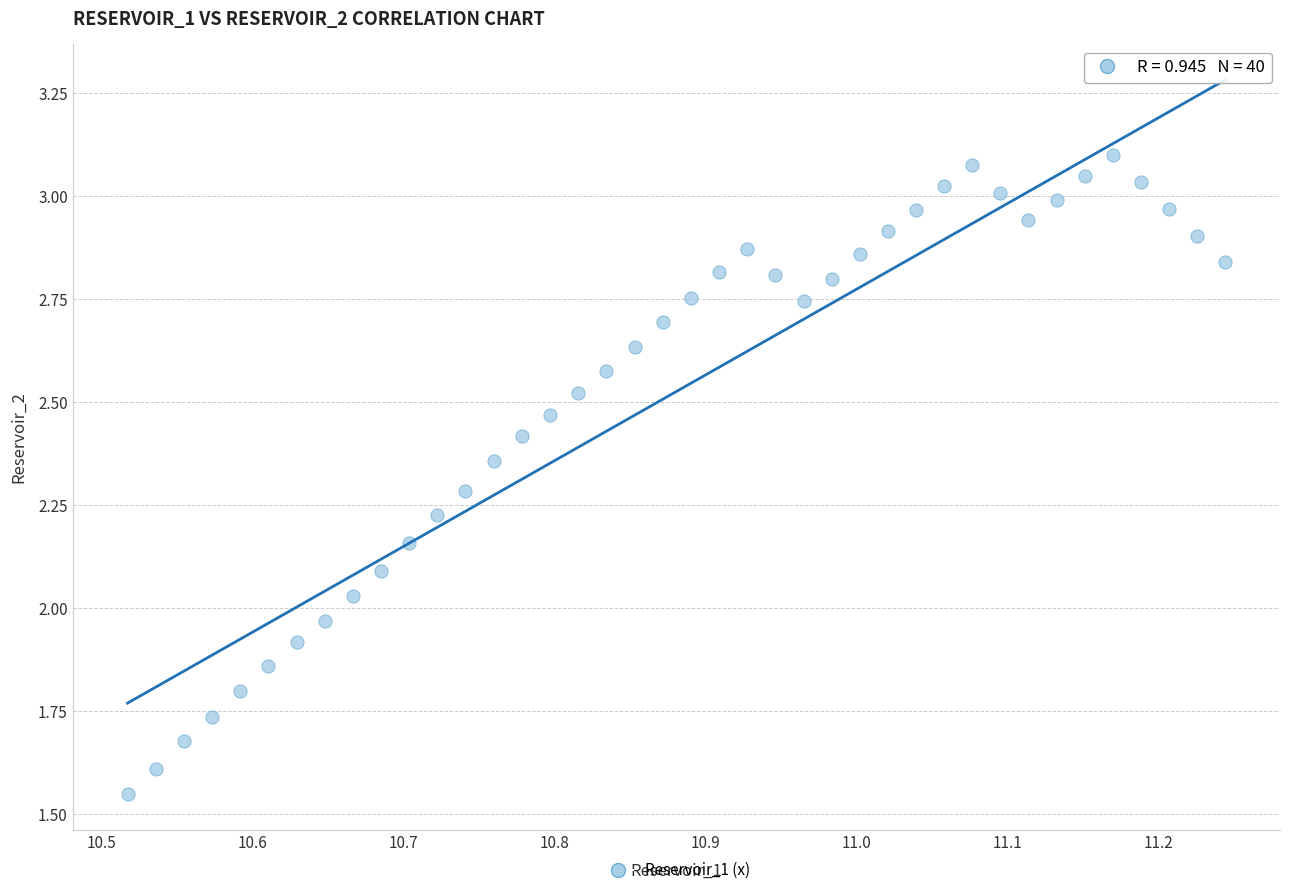

What is the range of Y values (max minus min)?

1.6